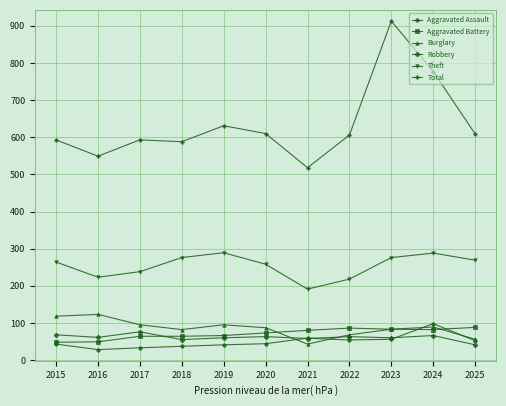

Where is the first local minimum for Total?

2016